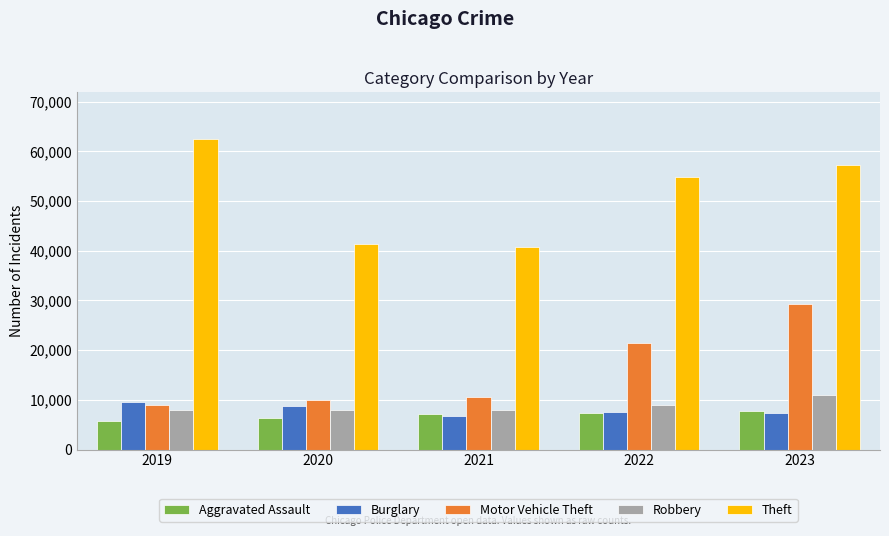

Which series has the largest total across all categories?

Theft